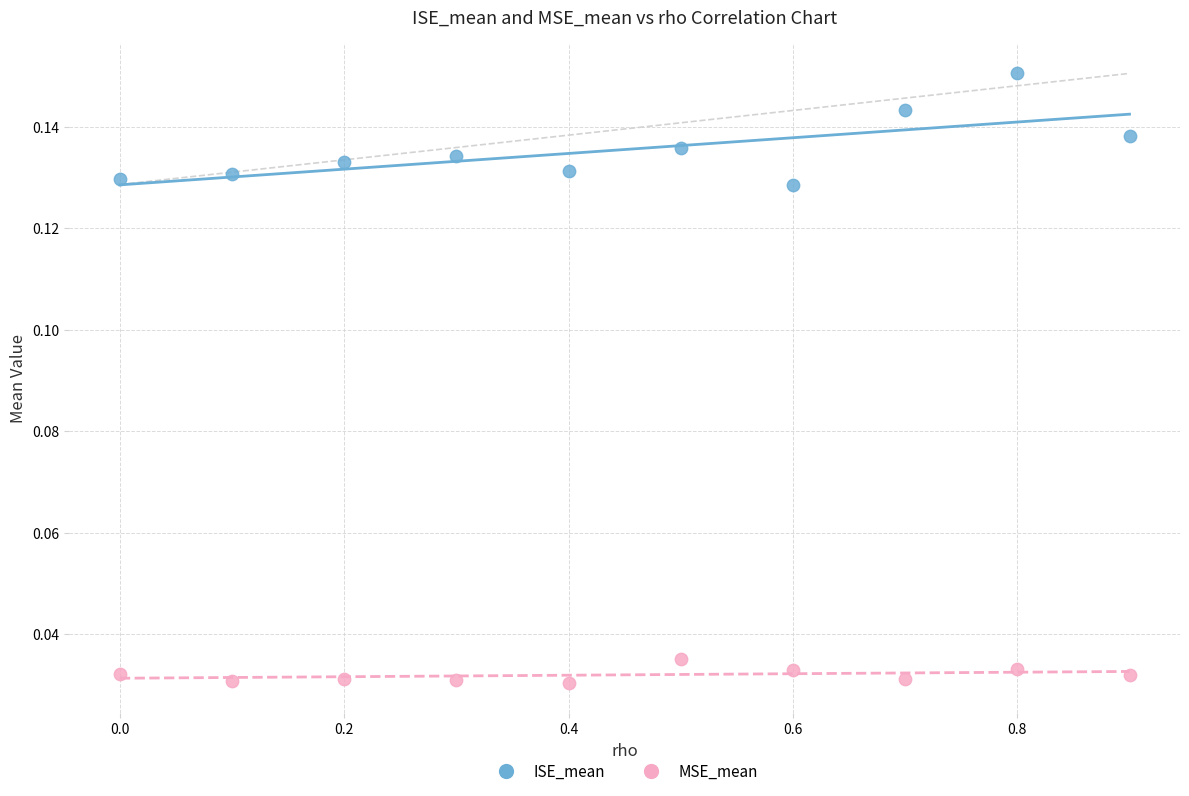

Which series contains the lowest Y value?

MSE_mean